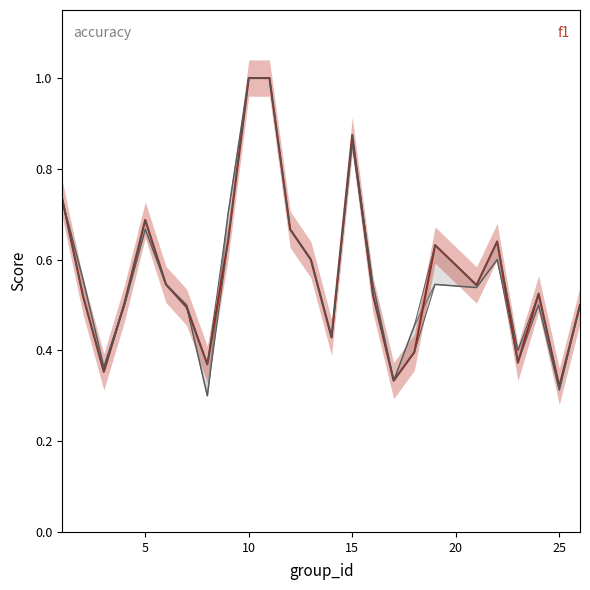

The value at 10 is 1.0. True or false?

True